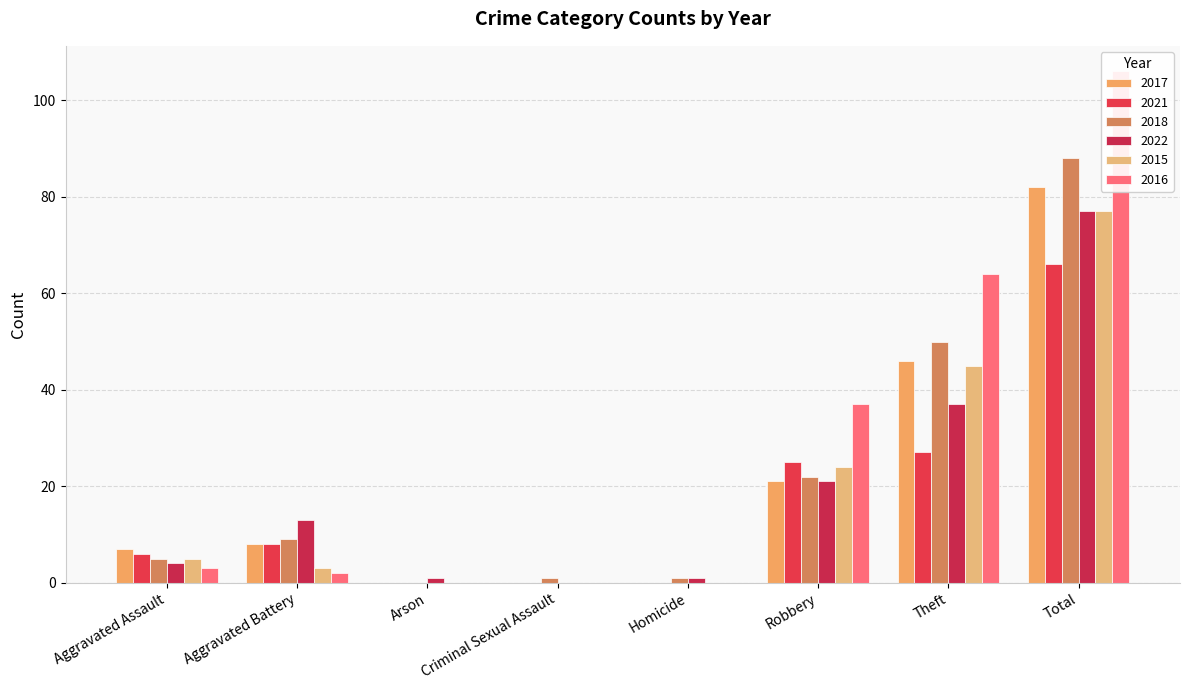

What is the sum of the 2022 values at Robbery and Criminal Sexual Assault?

21